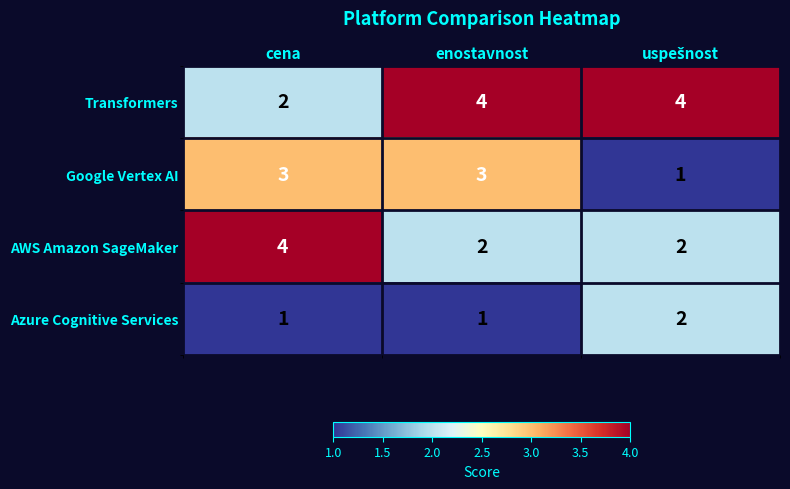

At which label does AWS Amazon SageMaker reach its peak?

cena